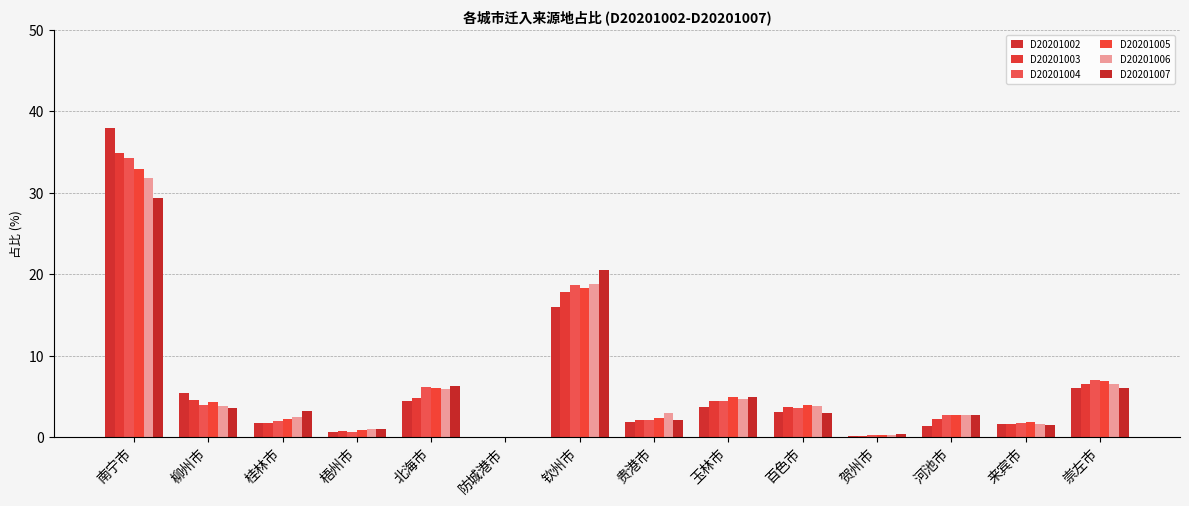

What is the difference between the D20201005 values at 柳州市 and 玉林市?

0.7